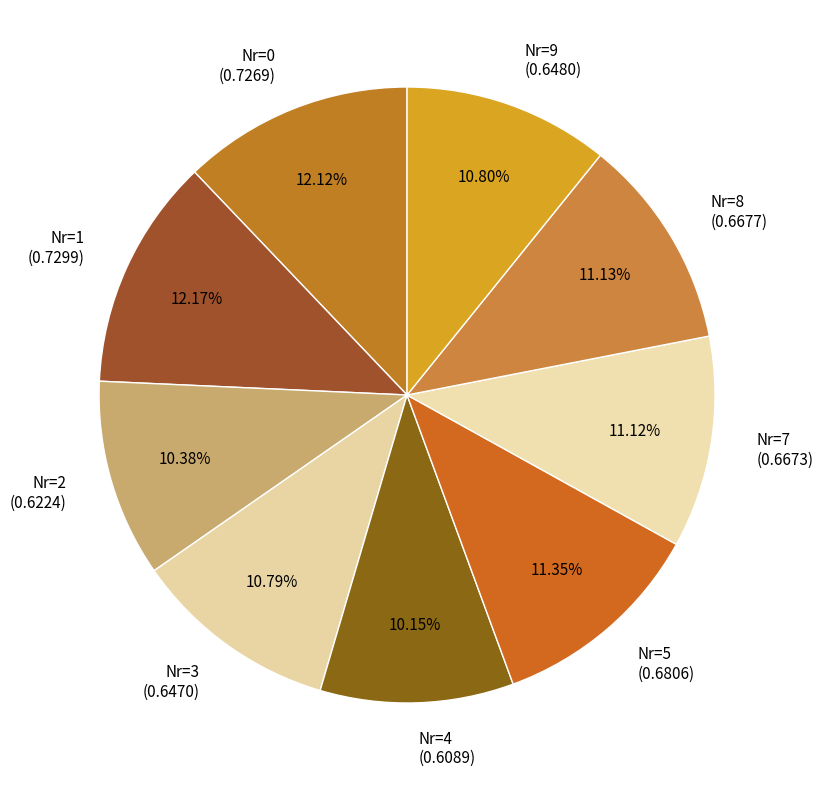

Combined, do Nr=7 (0.6673) and Nr=9 (0.6480) account for over 50%?

No